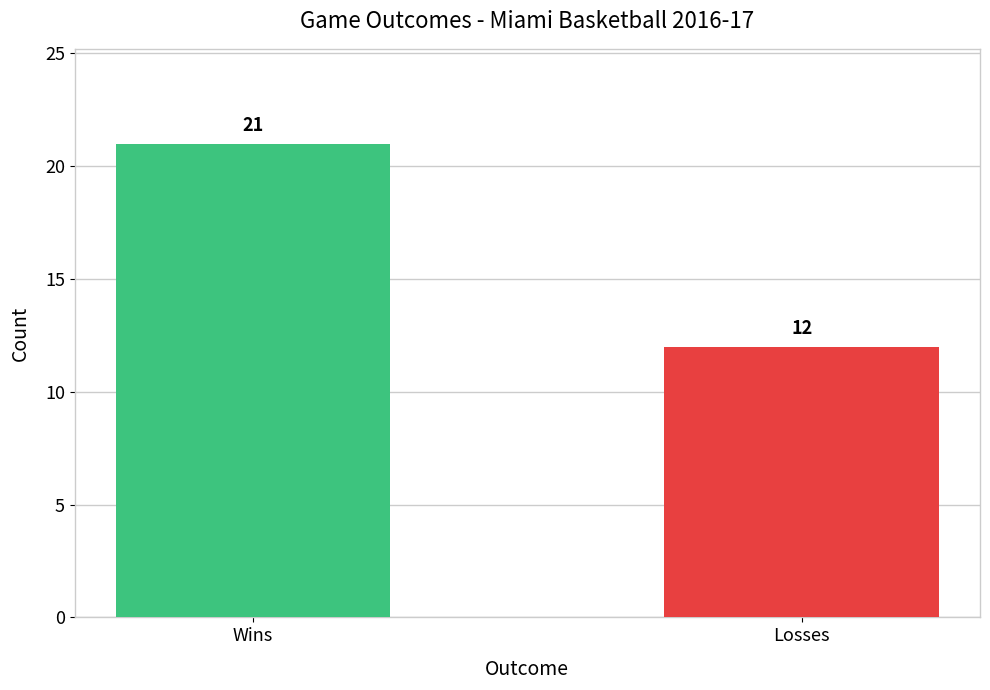

What is the sum of all values?

33